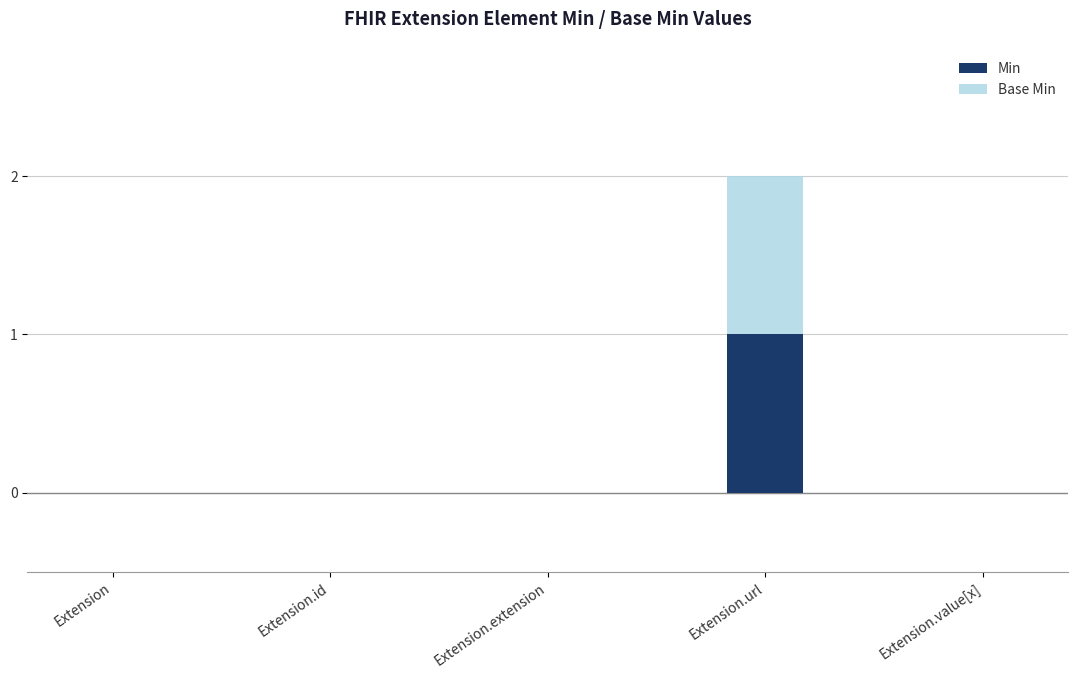

Is it true that Min equals 0 at Extension?

True